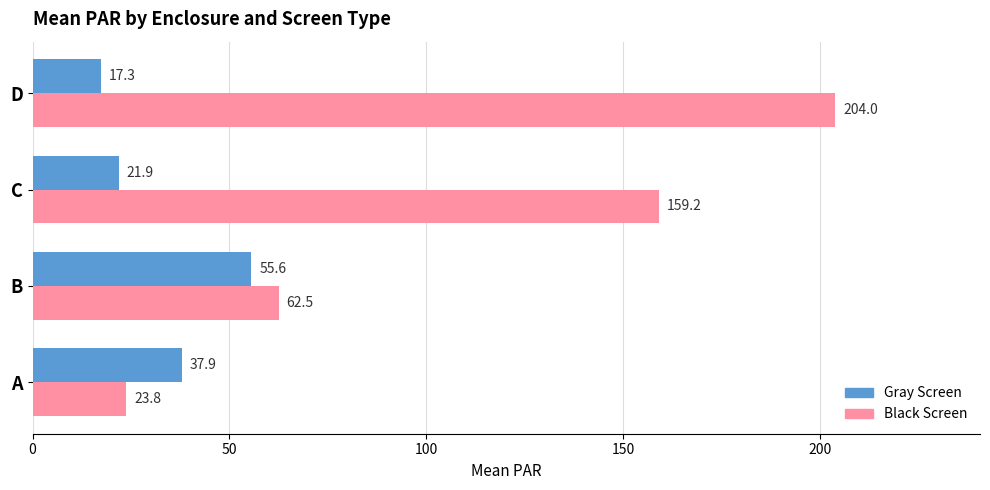

True or false: Black Screen has a value of 23.8 at A.

True